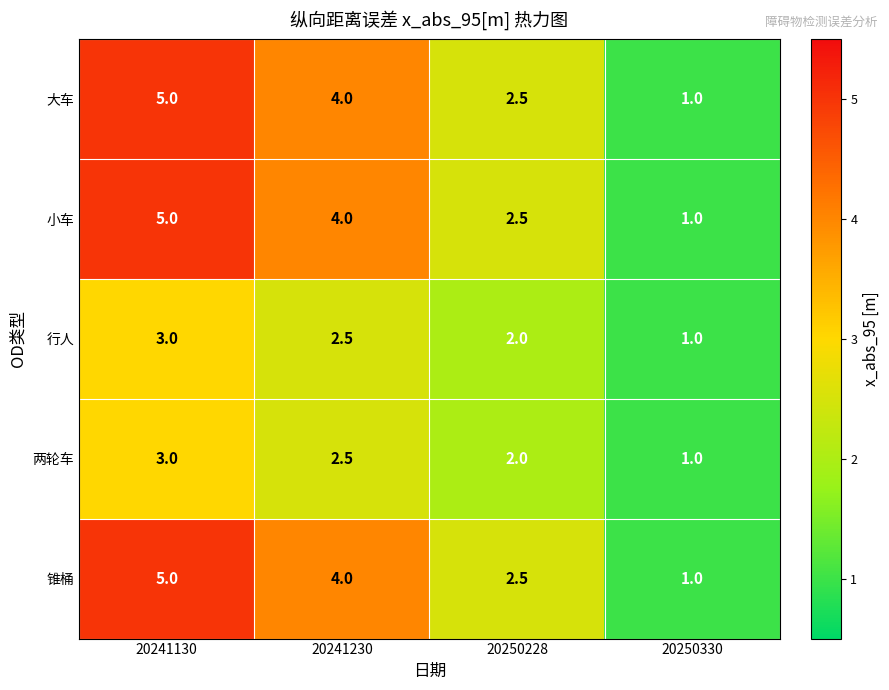

Reading left to right, list all the values displayed in this chart.

大车: 5.0	4.0	2.5	1.0
小车: 5.0	4.0	2.5	1.0
行人: 3.0	2.5	2.0	1.0
两轮车: 3.0	2.5	2.0	1.0
锥桶: 5.0	4.0	2.5	1.0